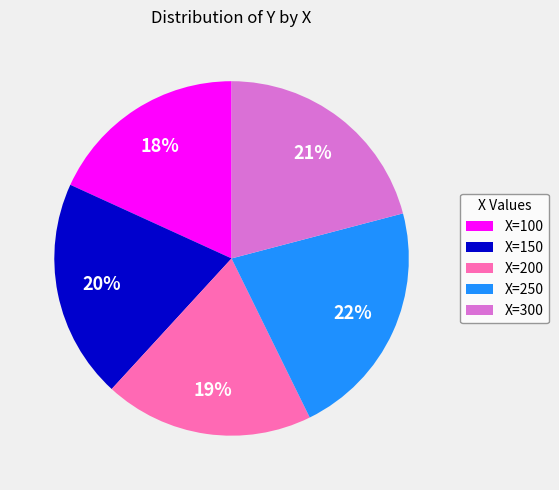

Does any single category account for the majority?

No